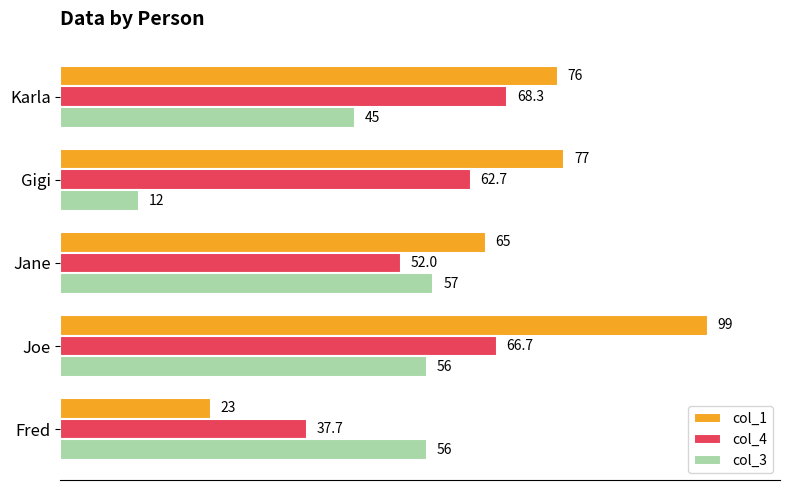

At which category is the sum across all series the highest?

Joe